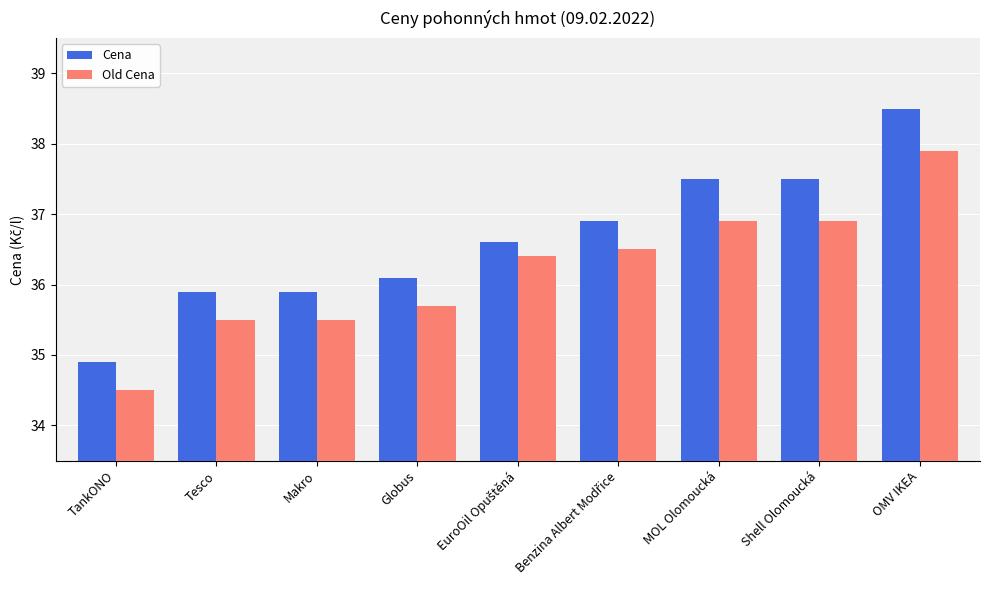

Reading right to left, transcribe all the data shown in this chart.

Cena: 38.5	37.5	37.5	36.9	36.6	36.1	35.9	35.9	34.9
Old Cena: 37.9	36.9	36.9	36.5	36.4	35.7	35.5	35.5	34.5